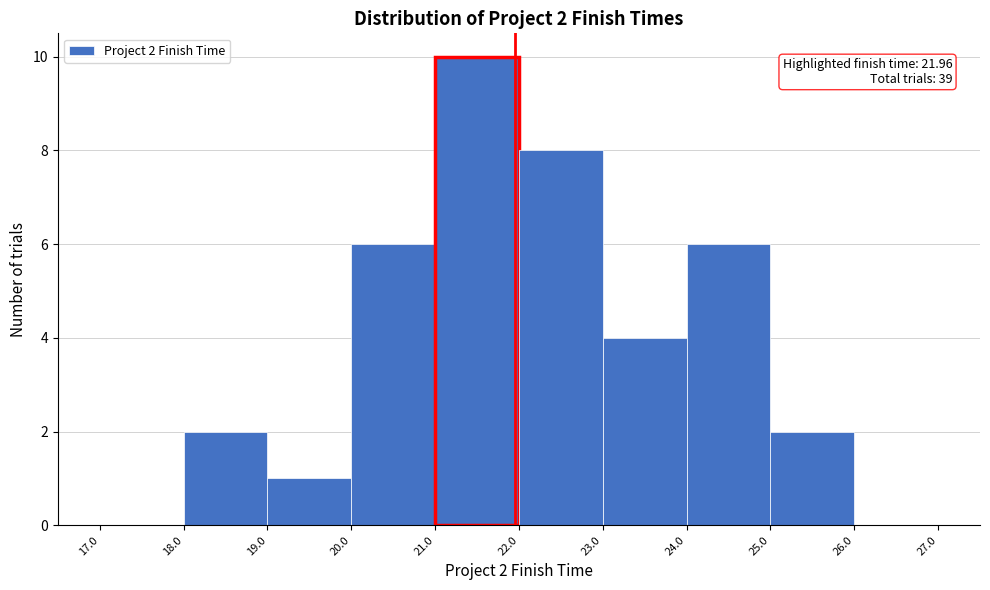

Which range on the x-axis has the tallest bar?

21.0 to 22.0